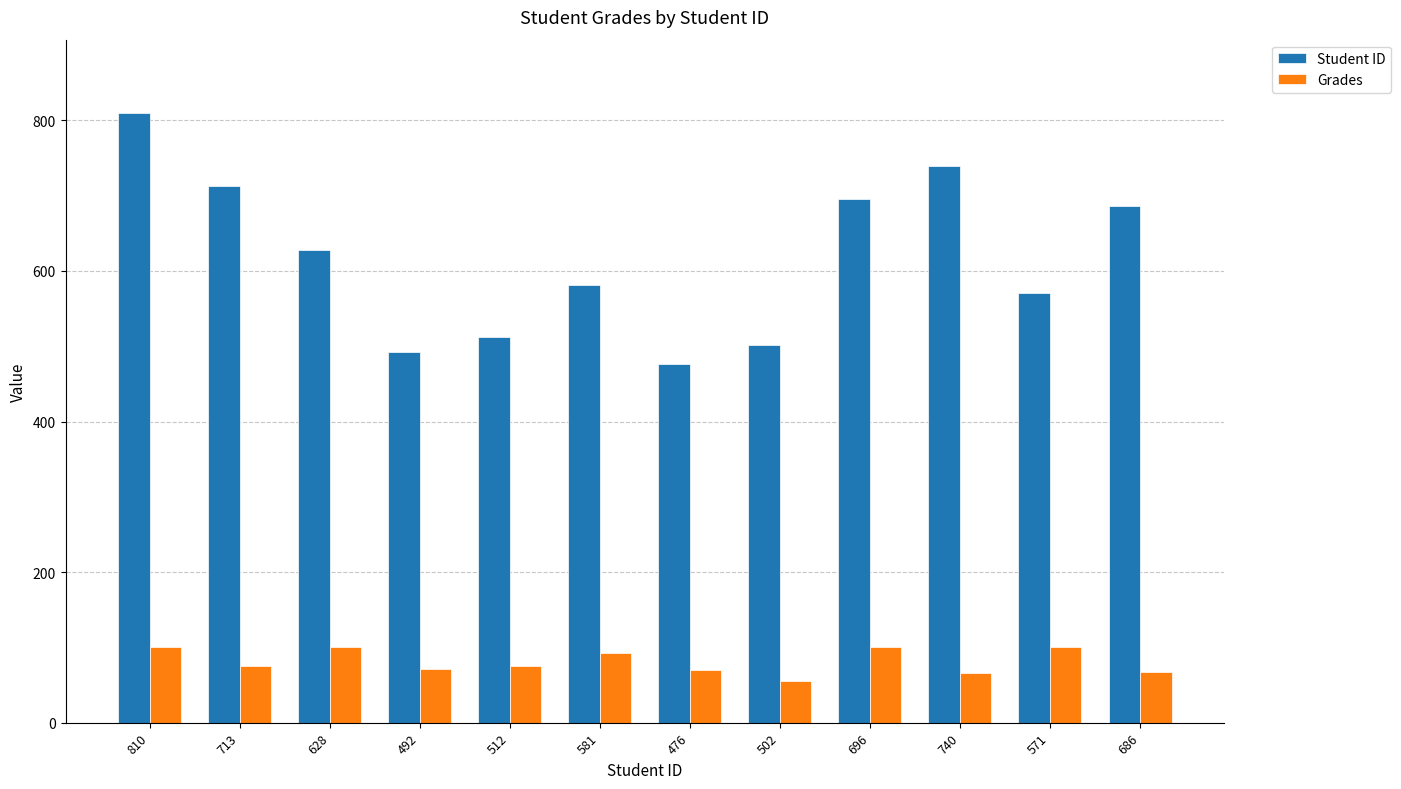

How many data points in Grades are above 75?

7